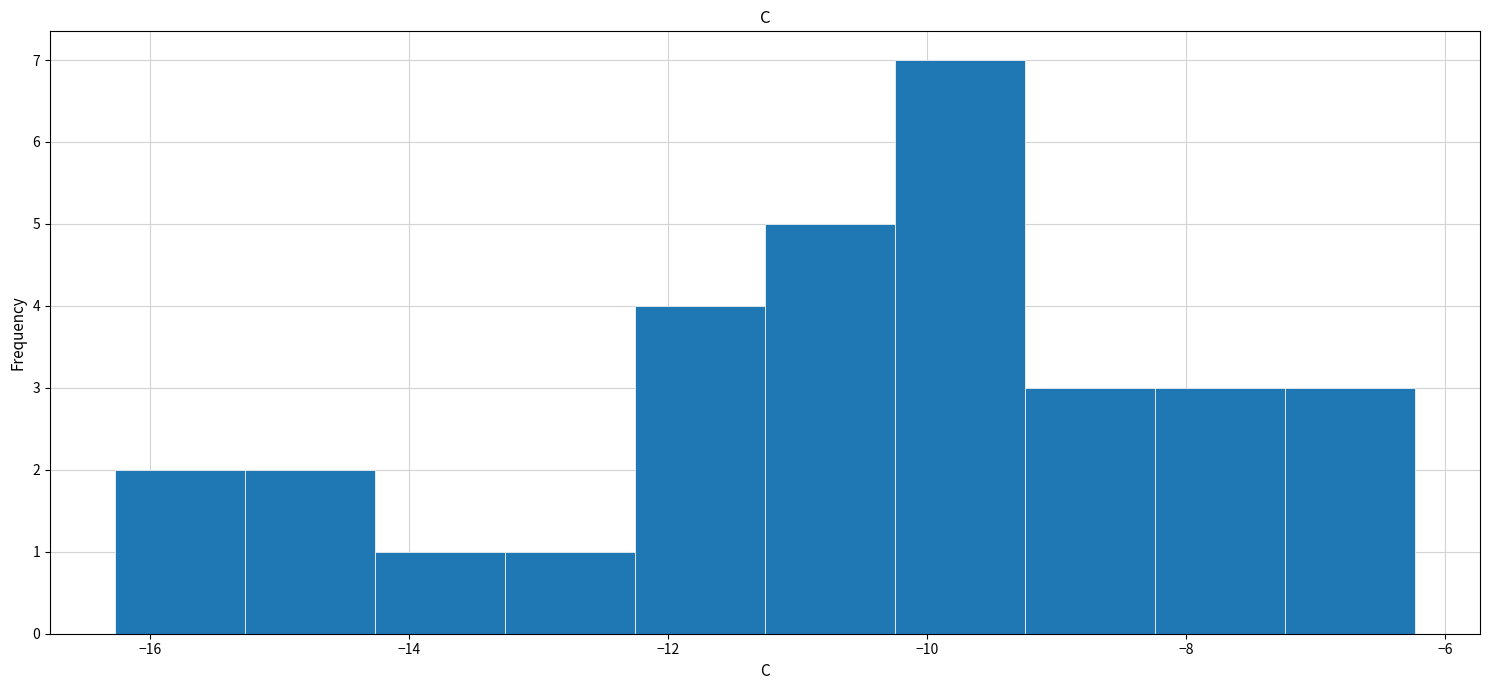

Reading left to right, transcribe this chart: for each bar, give the range it covers on the x-axis and its height. Neither the bar edges nor the heights are printed on the chart, so give them approximately, as read against the axes.

-16.2 to -15.2: 2
-15.2 to -14.2: 2
-14.2 to -13.2: 1
-13.2 to -12.2: 1
-12.2 to -11.2: 4
-11.2 to -10.2: 5
-10.2 to -9.2: 7
-9.2 to -8.2: 3
-8.2 to -7.2: 3
-7.2 to -6.2: 3